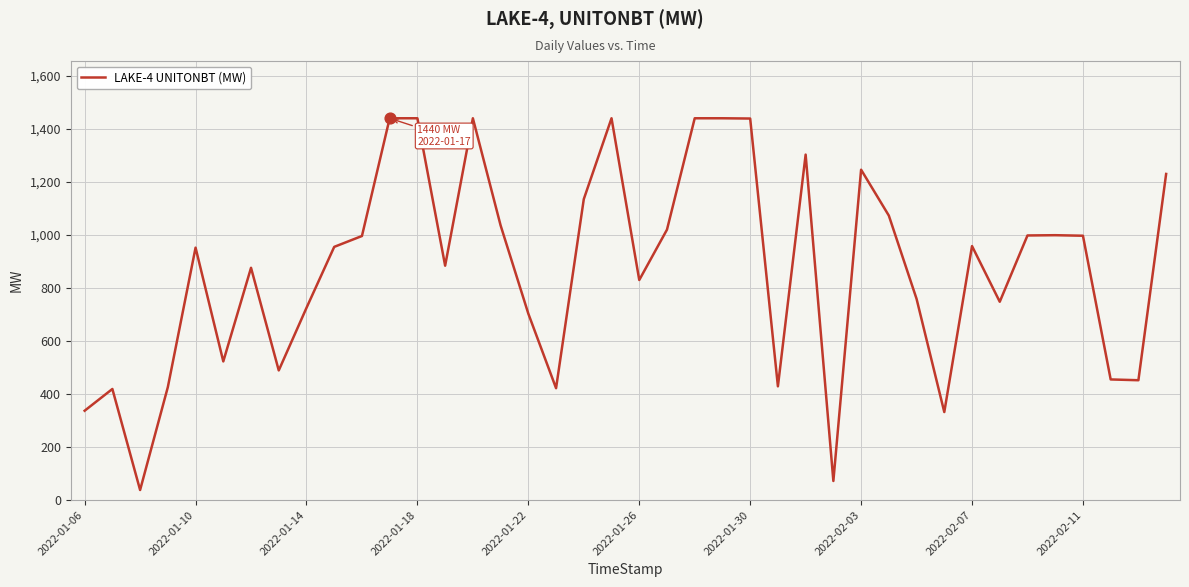

What is the difference between the maximum and minimum values?

1402